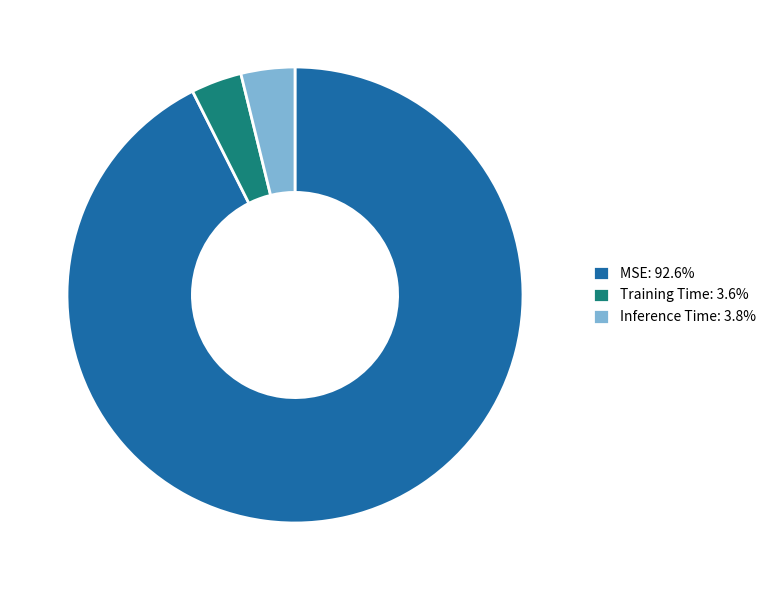

Does any single category account for the majority?

Yes